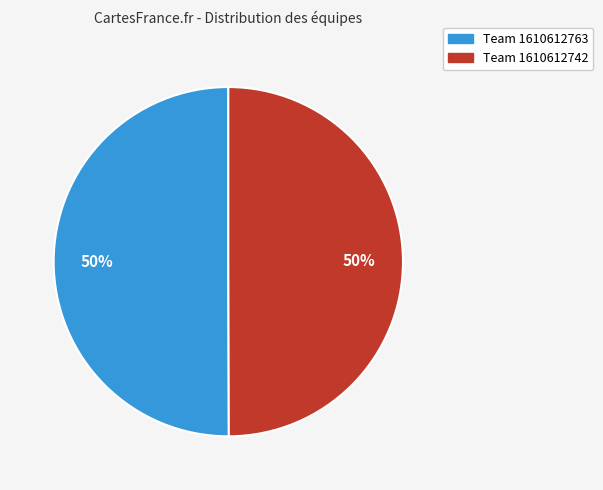

How many segments does this pie chart have?

2